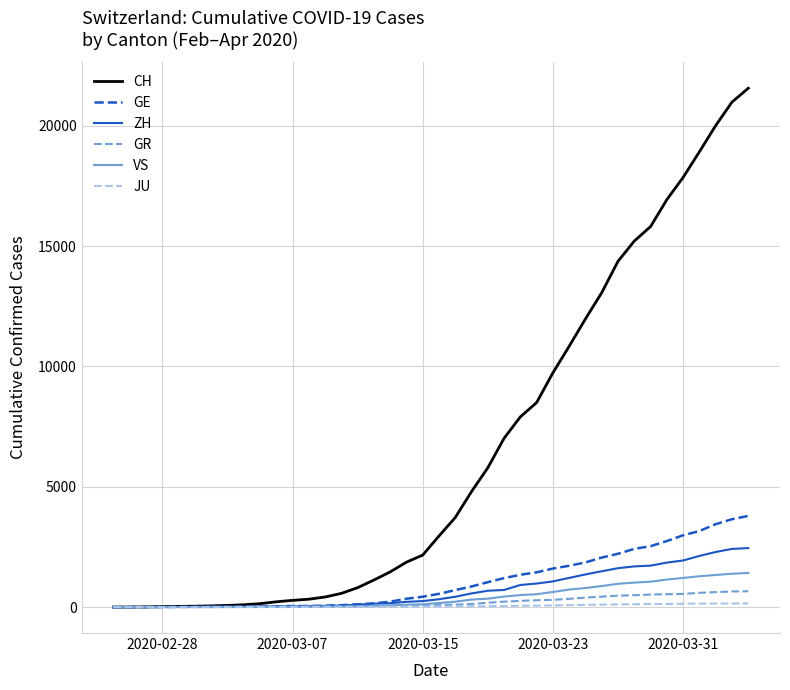

What is the highest value of the CH series?

21554